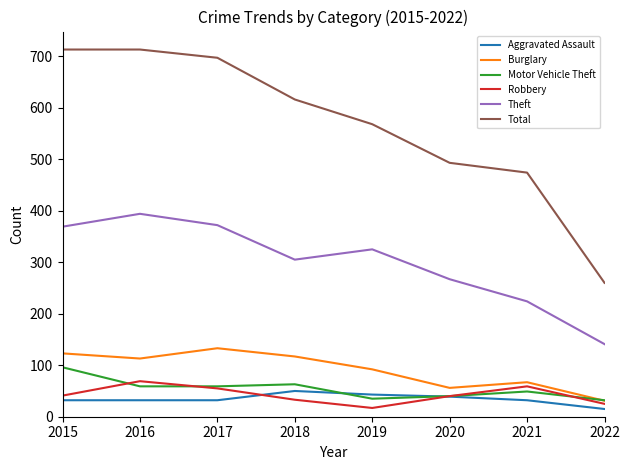

What is the difference between the highest and lowest values at 2018?

583